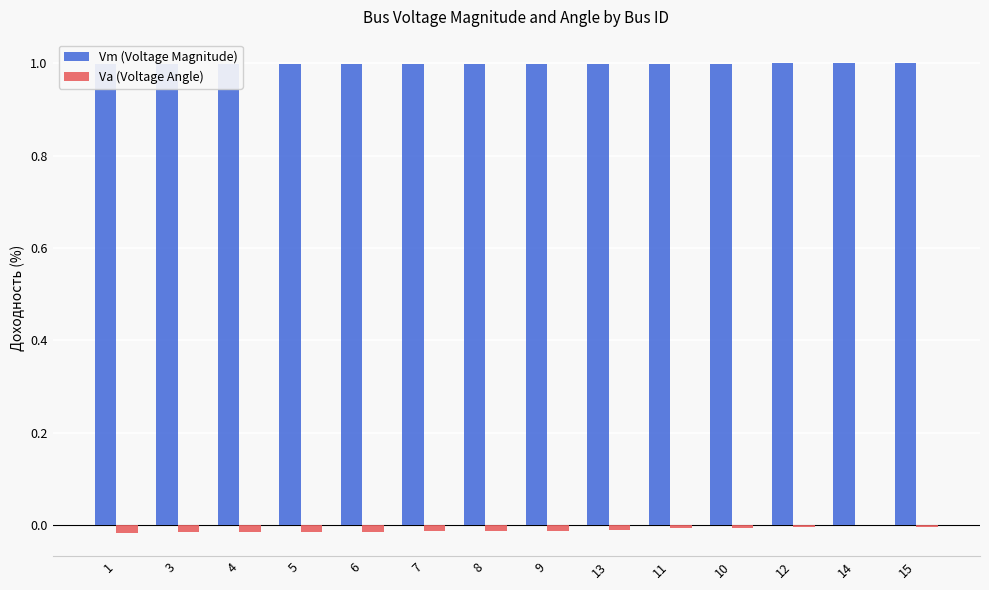

What is the difference between the highest and lowest values at 8?

1.0